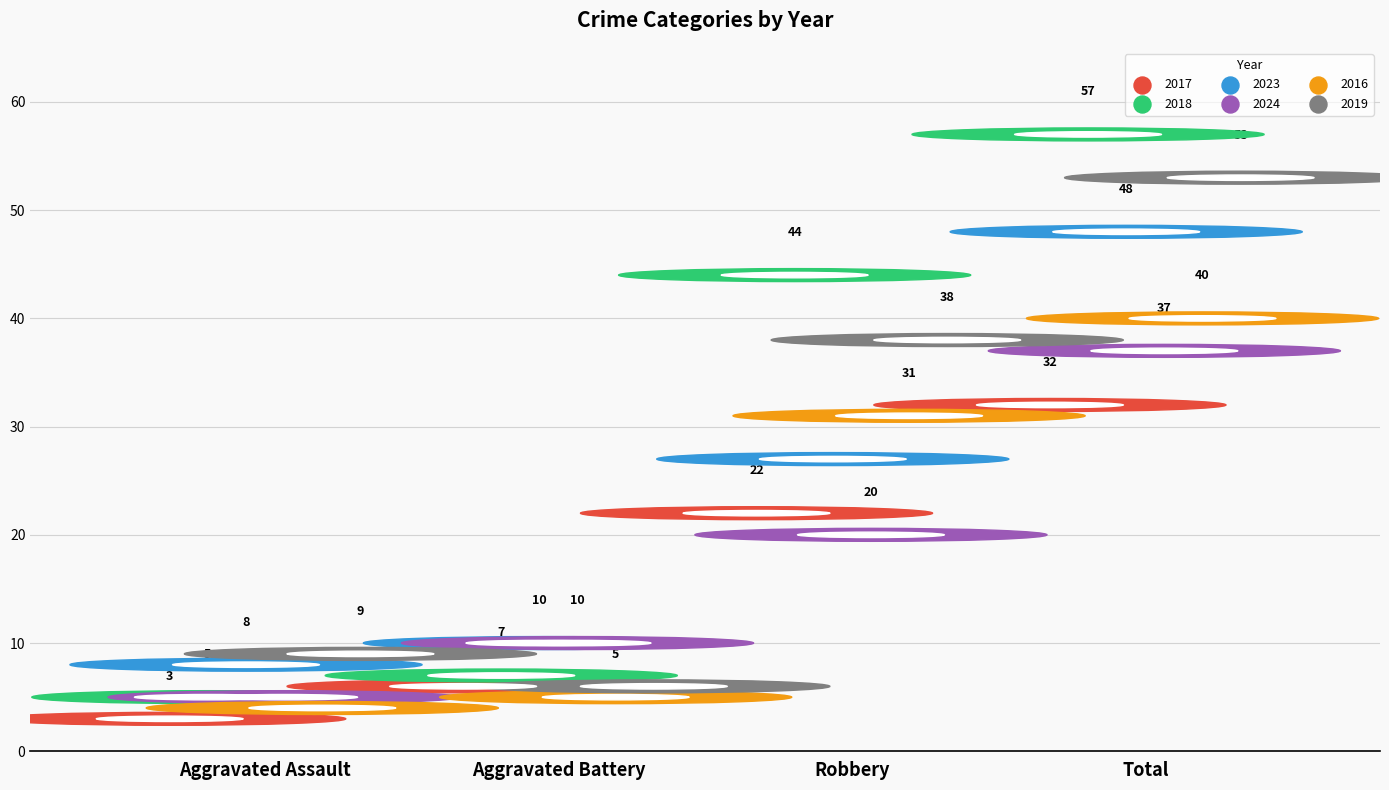

At how many categories does at least one series exceed 21?

2